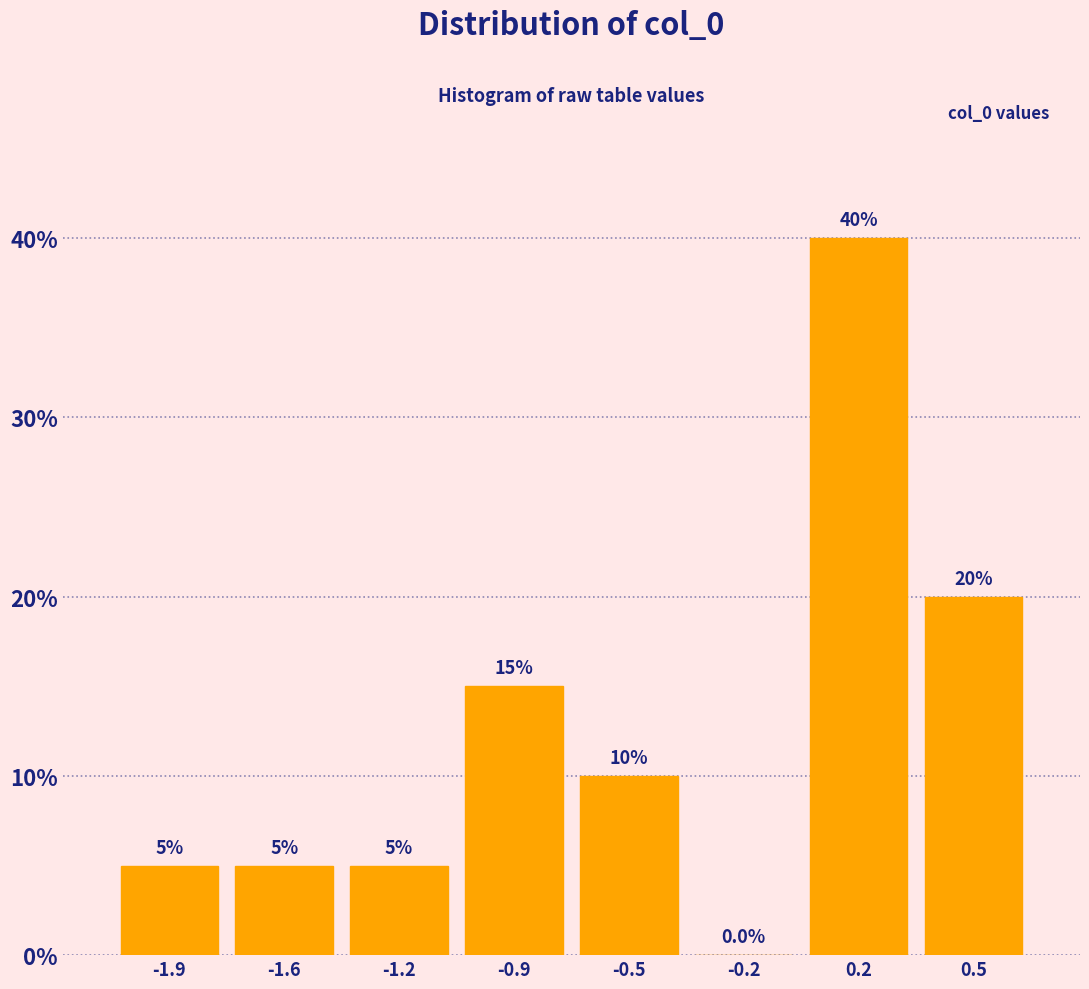

Reading left to right, list every bar in this chart as the range it spans on the x-axis followed by its height.

-2.10 to -1.75: 5.0
-1.75 to -1.40: 5.0
-1.40 to -1.05: 5.0
-1.05 to -0.70: 15.0
-0.70 to -0.35: 10.0
-0.35 to 0.00: 0.0
0.00 to 0.35: 40.0
0.35 to 0.70: 20.0